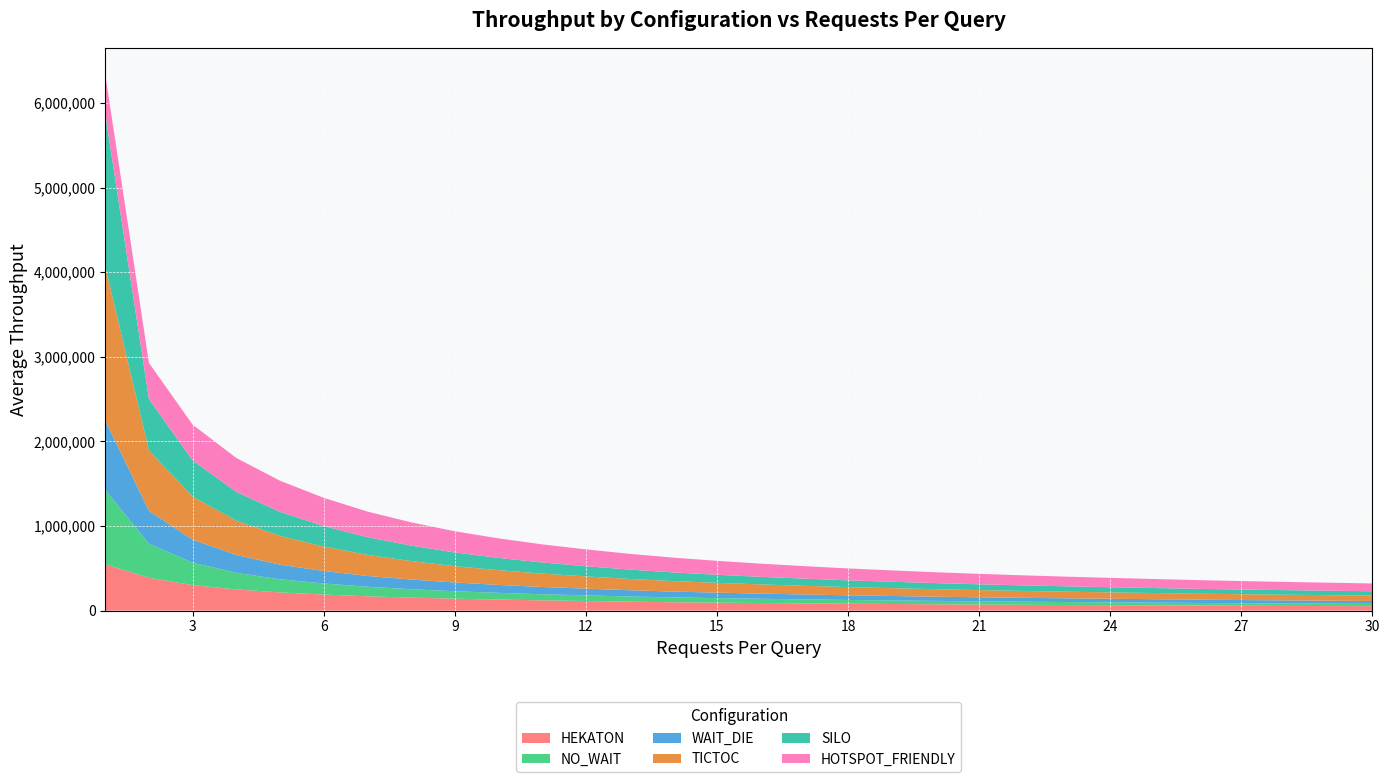

Reading left to right, list all the values displayed in this chart.

HEKATON: 1=549071.0	2=388147.2	3=302154.8	4=250792.6	5=215246.6	6=190559.4	7=169448.0	8=153949.8	9=141240.4	10=130969.2	11=121183.8	12=113896.4	13=106085.8	14=99154.8	15=94694.1	16=90096.5	17=85789.8	18=81565.2	19=78534.1	20=74954.2	21=71955.5	22=69027.3	23=66352.4	24=64503.4	25=61743.3	26=59742.0	27=57560.8	28=55882.4	29=54187.7	30=52552.9
NO_WAIT: 1=876430.4	2=403595.4	3=264966.6	4=196265.8	5=155472.0	6=130596.0	7=112757.8	8=98851.9	9=88348.7	10=79191.1	11=72419.4	12=66402.4	13=61306.4	14=57106.9	15=53230.6	16=50094.9	17=47188.8	18=44735.5	19=42429.5	20=40199.0	21=38356.0	22=36607.8	23=35279.0	24=33632.2	25=32836.2	26=31033.9	27=29949.5	28=28879.1	29=27886.3	30=26908.7
WAIT_DIE: 1=822466.6	2=388398.2	3=271745.8	4=211043.6	5=172803.6	6=147366.8	7=127933.4	8=115170.6	9=102975.4	10=94078.9	11=86205.4	12=79785.8	13=73782.5	14=69124.6	15=64979.5	16=61246.4	17=58124.5	18=54834.8	19=52235.2	20=49801.8	21=47582.2	22=45911.2	23=44116.5	24=42306.5	25=40631.8	26=39101.0	27=37832.9	28=36604.1	29=35447.9	30=34385.8
TICTOC: 1=1819382.0	2=712603.8	3=509109.8	4=405601.0	5=339901.0	6=289201.0	7=249201.0	8=218201.0	9=193201.0	10=174001.0	11=158001.0	12=144801.0	13=133601.0	14=124001.0	15=115801.0	16=108801.0	17=102801.0	18=97401.0	19=92601.0	20=88401.0	21=84601.0	22=81201.0	23=78201.0	24=75501.0	25=73001.0	26=70801.0	27=68801.0	28=67001.0	29=65401.0	30=63901.0
SILO: 1=1799294.0	2=607257.0	3=427135.8	4=340001.0	5=284001.0	6=242001.0	7=209001.0	8=182801.0	9=161601.0	10=145001.0	11=131601.0	12=120201.0	13=110601.0	14=102401.0	15=95401.0	16=89401.0	17=84201.0	18=79601.0	19=75601.0	20=72001.0	21=68801.0	22=65901.0	23=63301.0	24=61001.0	25=58901.0	26=57001.0	27=55301.0	28=53801.0	29=52401.0	30=51101.0
HOTSPOT_FRIENDLY: 1=469999.2	2=428190.8	3=422836.4	4=401001.0	5=368001.0	6=334001.0	7=303001.0	8=275001.0	9=251001.0	10=231001.0	11=214001.0	12=199001.0	13=186001.0	14=174801.0	15=164801.0	16=155801.0	17=147801.0	18=140801.0	19=134401.0	20=128801.0	21=123601.0	22=118801.0	23=114401.0	24=110401.0	25=106801.0	26=103401.0	27=100201.0	28=97401.0	29=94801.0	30=92401.0